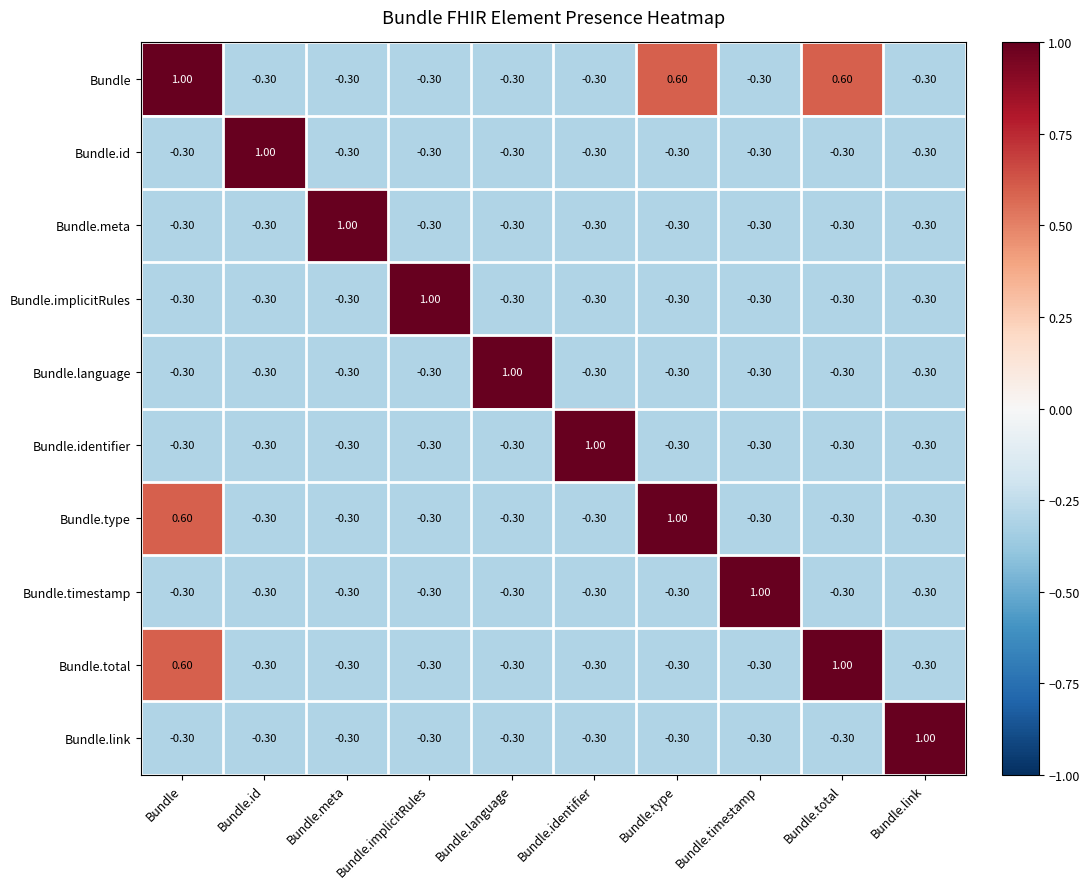

Which category has the highest value in the Bundle series?

Bundle